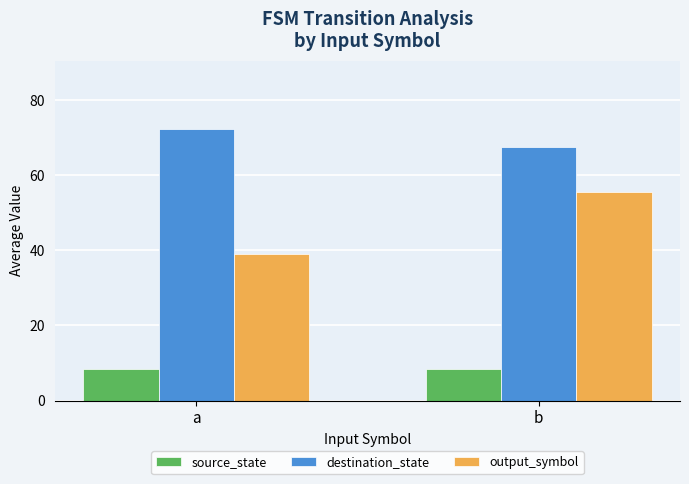

Is the value of output_symbol at a greater than the value of destination_state at a?

No